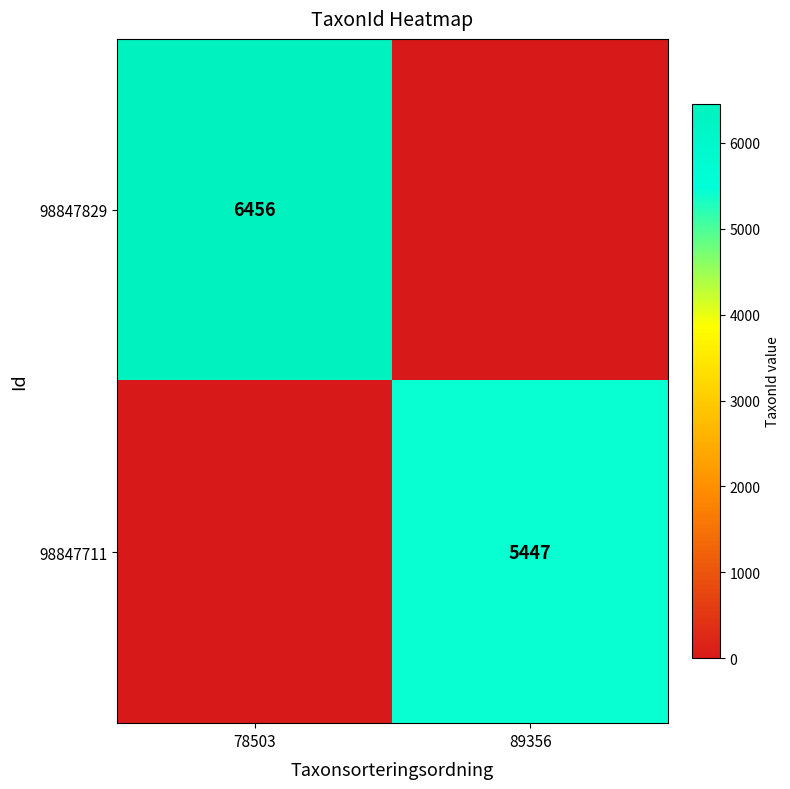

Which has a higher value, 89356 or 78503?

78503